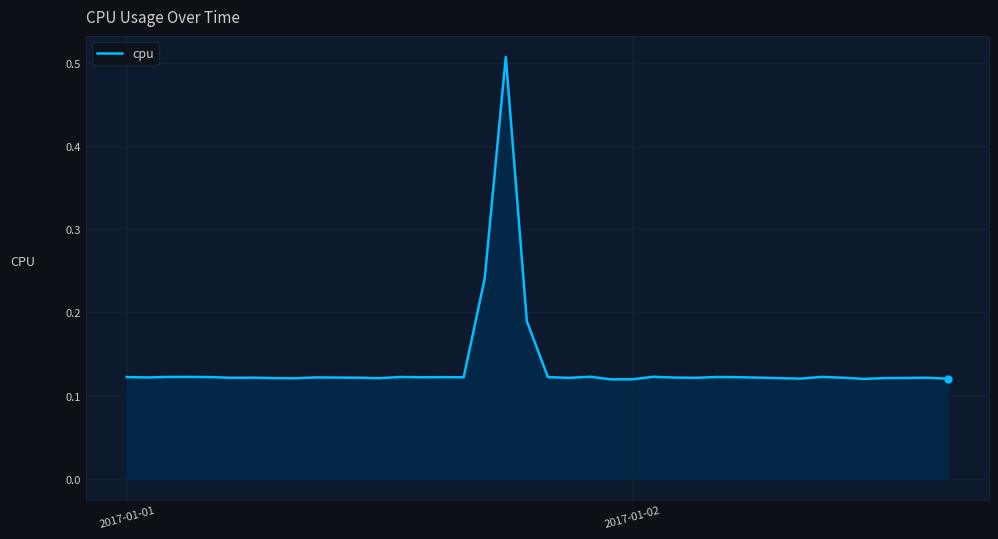

What is the difference between the maximum and minimum values?

0.4